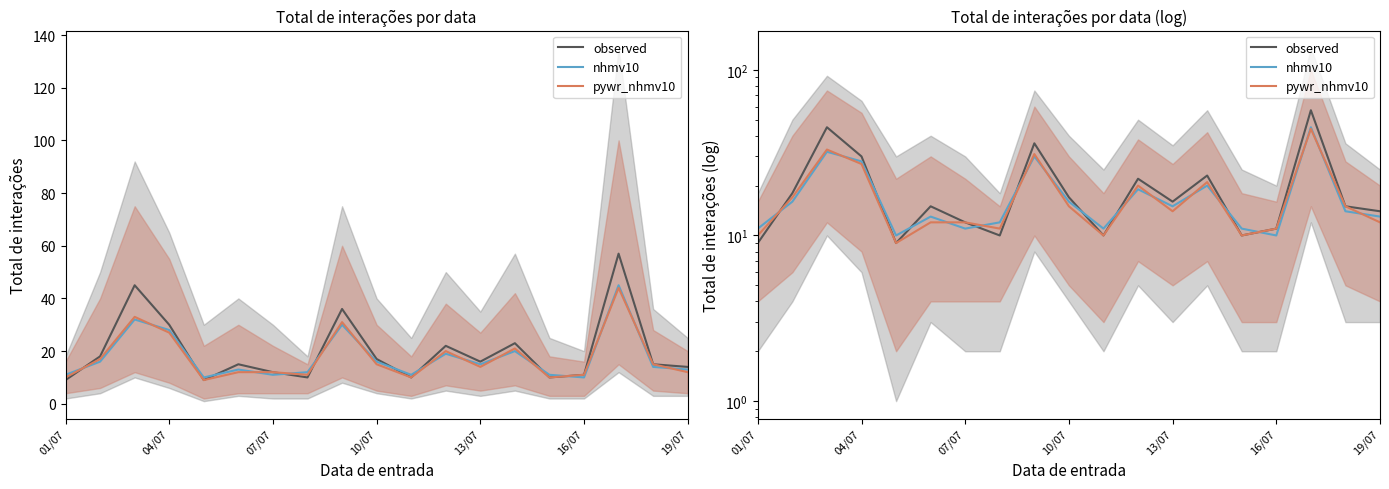

Which category has the highest value in the observed series?

16